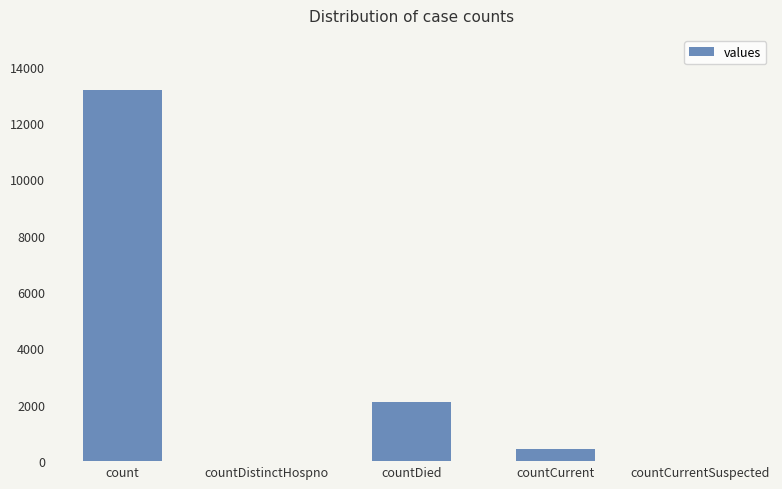

What is the sum of the values at countDistinctHospno and countDied?

2087